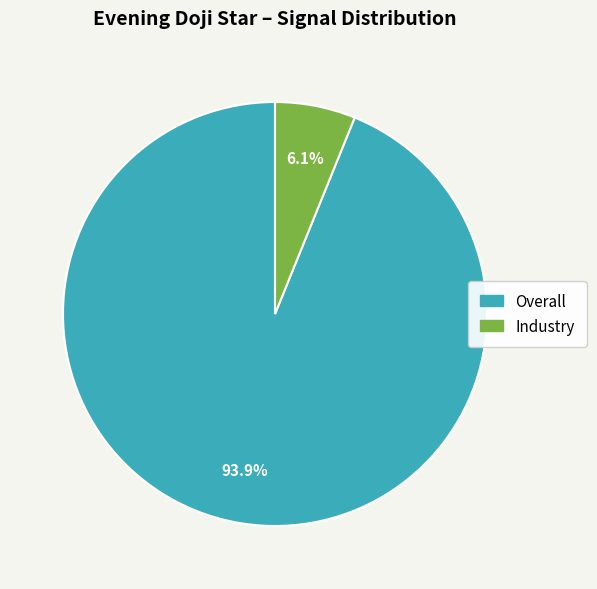

To the nearest percent, what is the average slice percentage?

50%